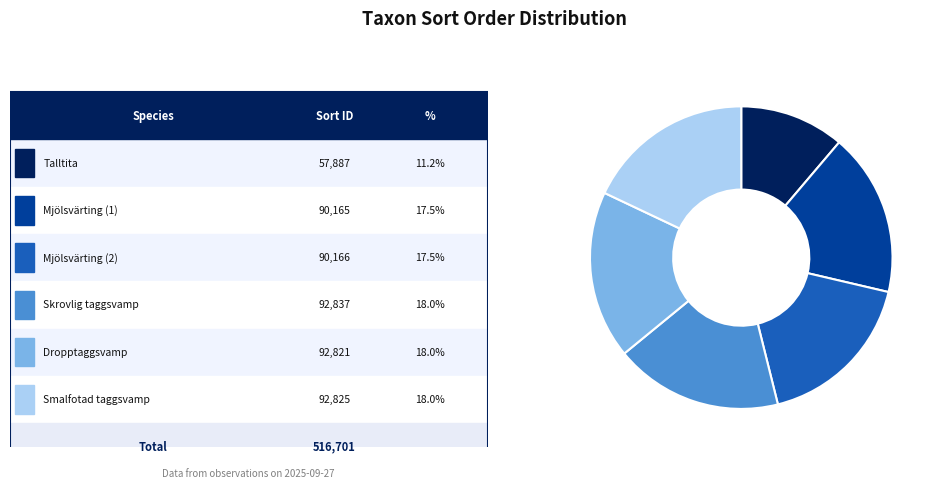

Is there any slice that represents more than half of the pie?

No